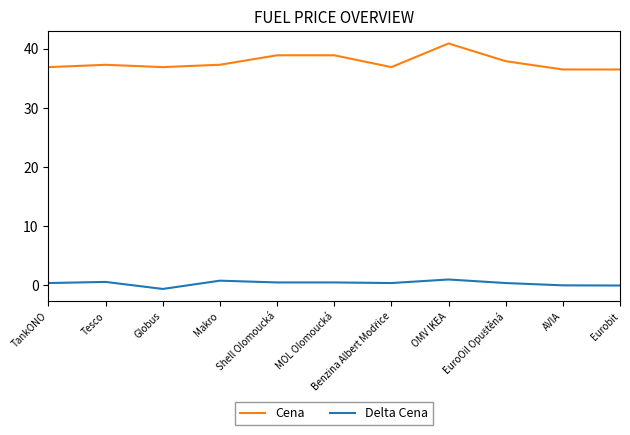

List the series in order of their overall mean, lowest first.

Delta Cena, Cena